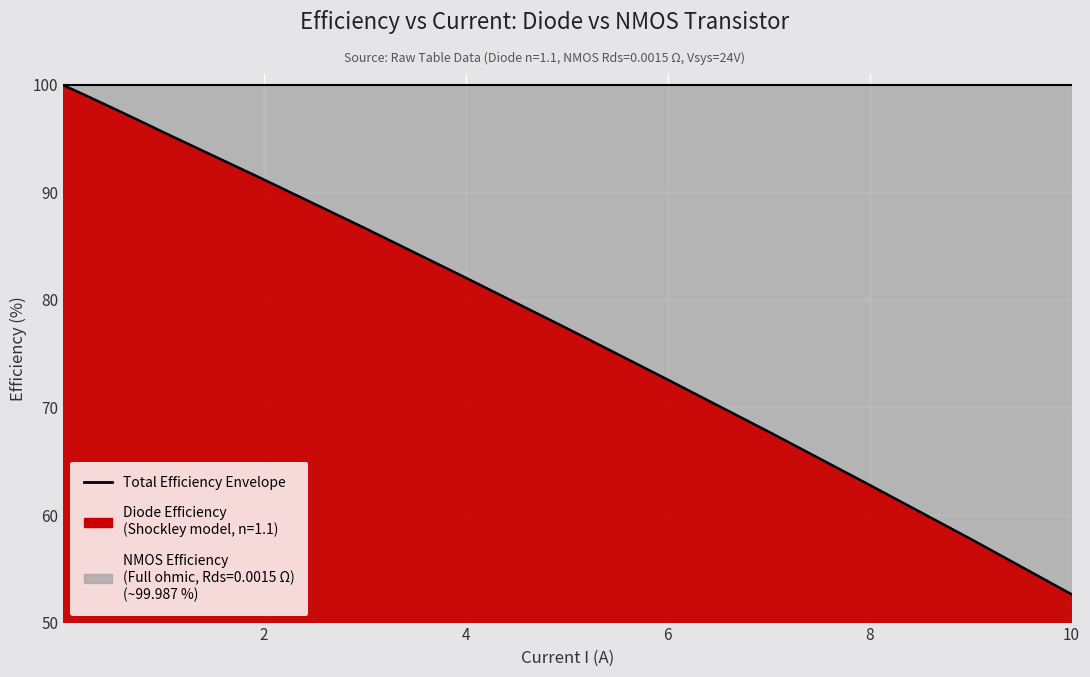

Reading left to right, extract all data points from this chart.

100.0	99.8	99.6	99.2	98.7	98.3	97.8	97.4	97.0	96.5	96.1	95.6	91.2	86.7	82.1	77.4	72.6	67.7	62.8	57.8	52.6